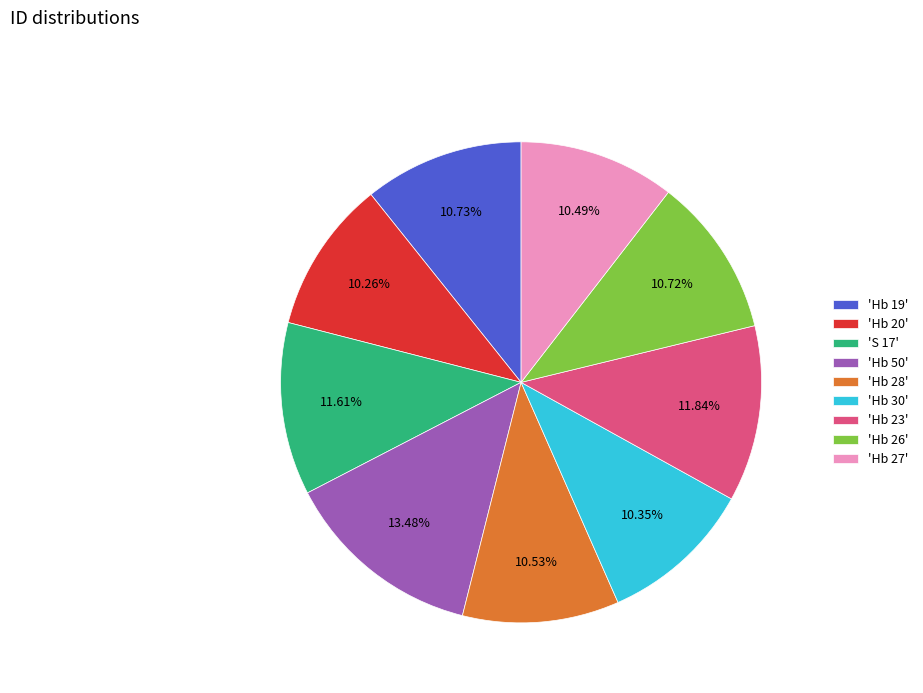

Does any single category account for the majority?

No